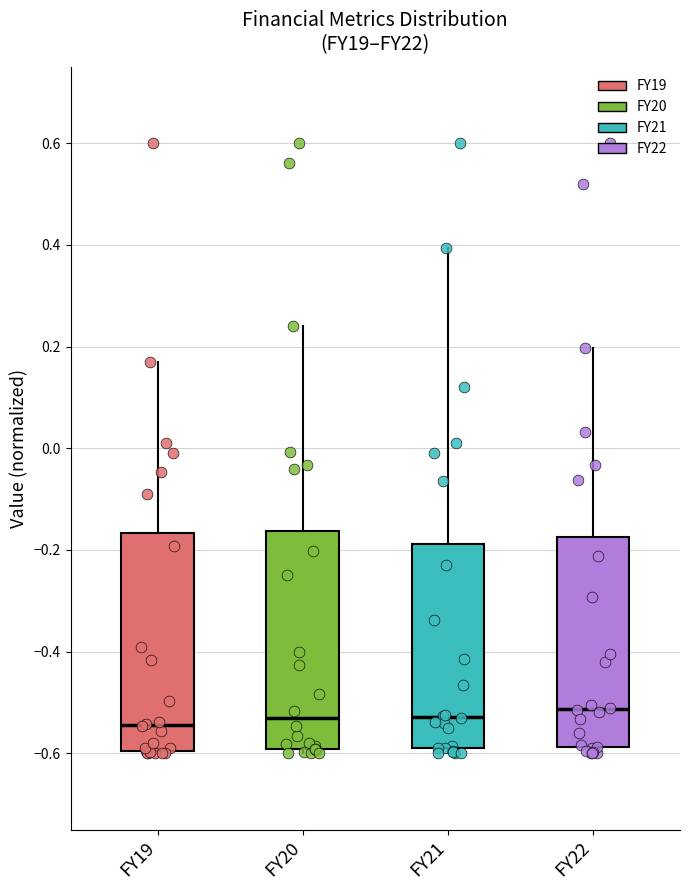

Reading left to right, transcribe this box plot: for each box, give where its median line is, the range the box spans, and where its two whiskers end, as read against the y-axis. The values are not printed on the chart, so give them approximately, as read against the axis.

FY19: median -0.54, box -0.60 to -0.16, whiskers -0.60 to 0.16
FY20: median -0.54, box -0.60 to -0.16, whiskers -0.60 (just below the box's lower edge) to 0.24
FY21: median -0.52, box -0.58 to -0.18, whiskers -0.60 to 0.40
FY22: median -0.52, box -0.58 to -0.18, whiskers -0.60 to 0.20